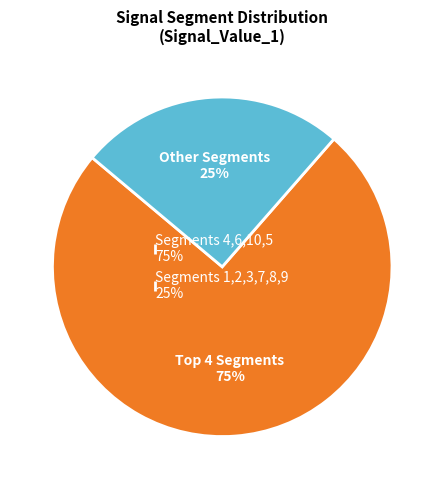

What is the smallest slice in the pie chart?

Segments 1,2,3,7,8,9 25%